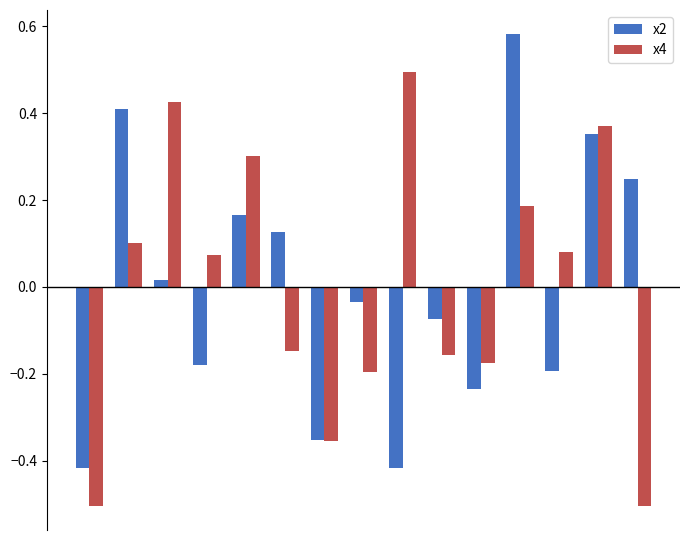

At how many categories does at least one series exceed 0?

10